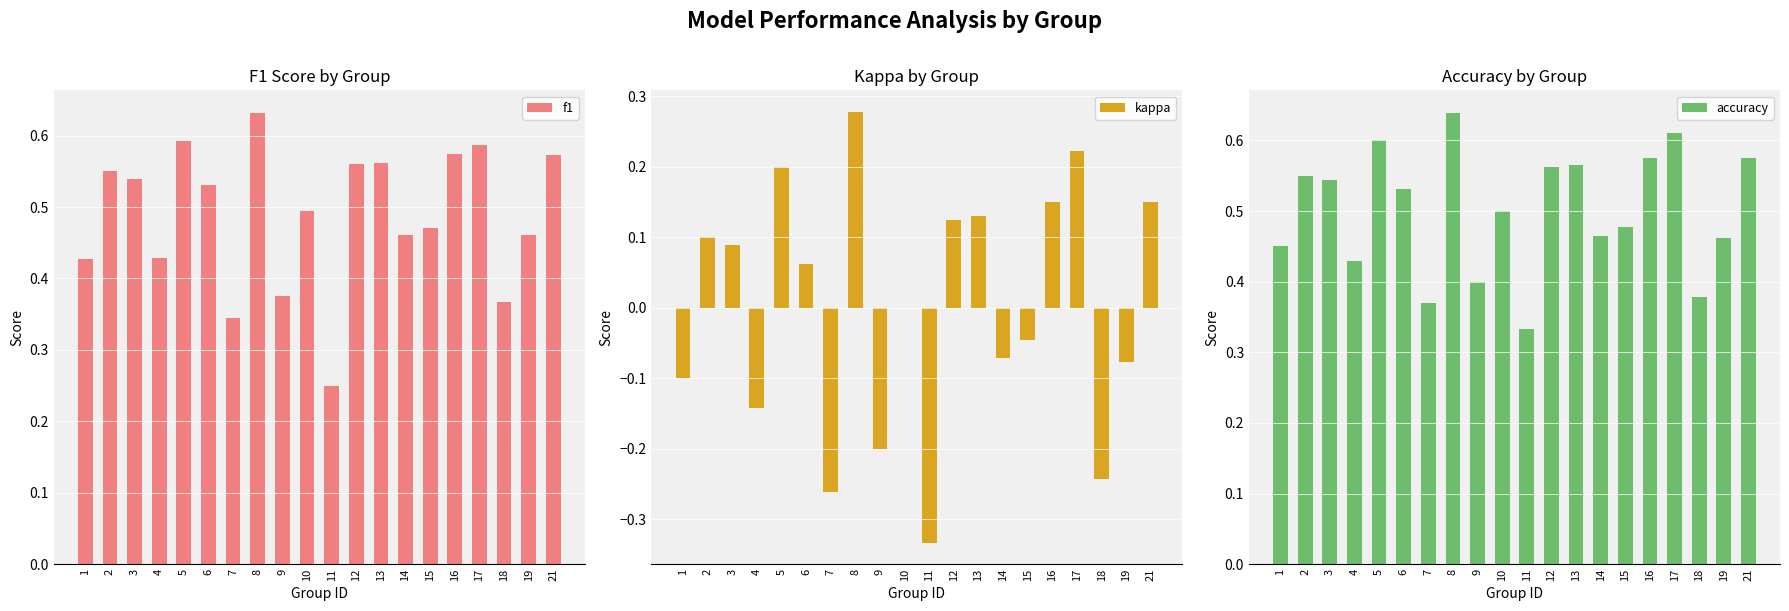

Reading left to right, transcribe all the data shown in this chart.

f1: 1=0.4	2=0.6	3=0.5	4=0.4	5=0.6	6=0.5	7=0.3	8=0.6	9=0.4	10=0.5	11=0.2	12=0.6	13=0.6	14=0.5	15=0.5	16=0.6	17=0.6	18=0.4	19=0.5	21=0.6
kappa: 1=-0.1	2=0.1	3=0.1	4=-0.1	5=0.2	6=0.1	7=-0.3	8=0.3	9=-0.2	10=0.0	11=-0.3	12=0.1	13=0.1	14=-0.1	15=-0.0	16=0.2	17=0.2	18=-0.2	19=-0.1	21=0.2
accuracy: 1=0.5	2=0.6	3=0.5	4=0.4	5=0.6	6=0.5	7=0.4	8=0.6	9=0.4	10=0.5	11=0.3	12=0.6	13=0.6	14=0.5	15=0.5	16=0.6	17=0.6	18=0.4	19=0.5	21=0.6